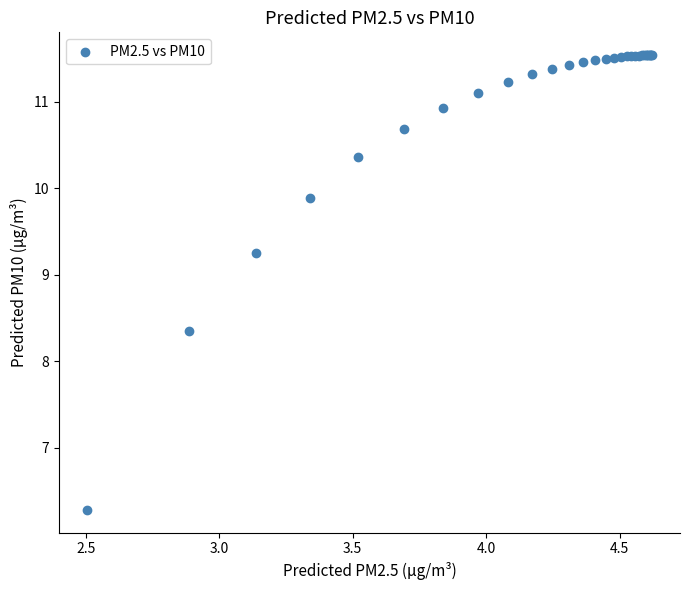

What Y value in the scatter plot is closest to 8?

8.3